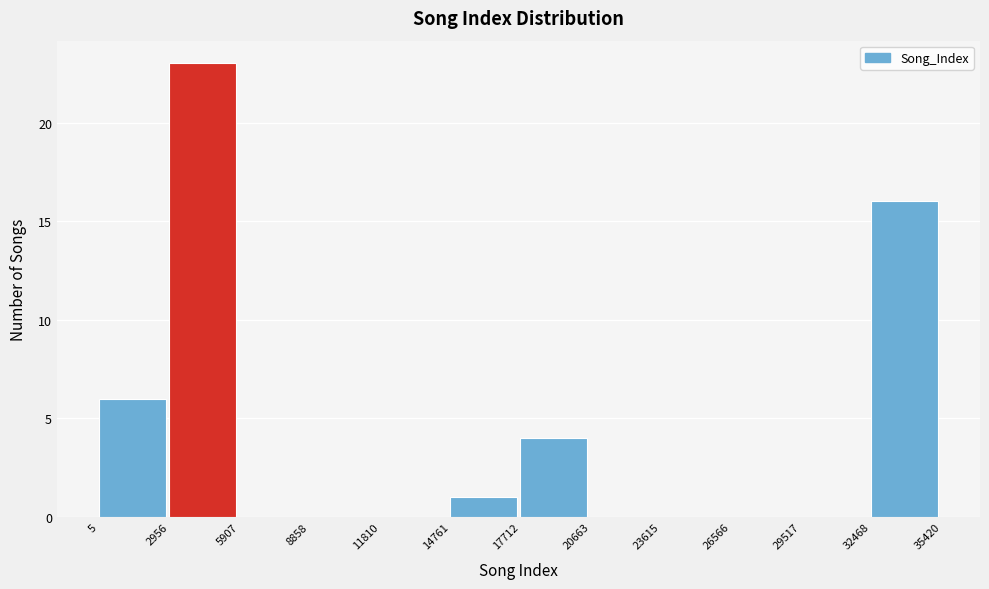

What is the height of the bar covering 32468 to 35420 on the x-axis? The values are not printed on the chart, so give them approximately, as read against the axis.

16